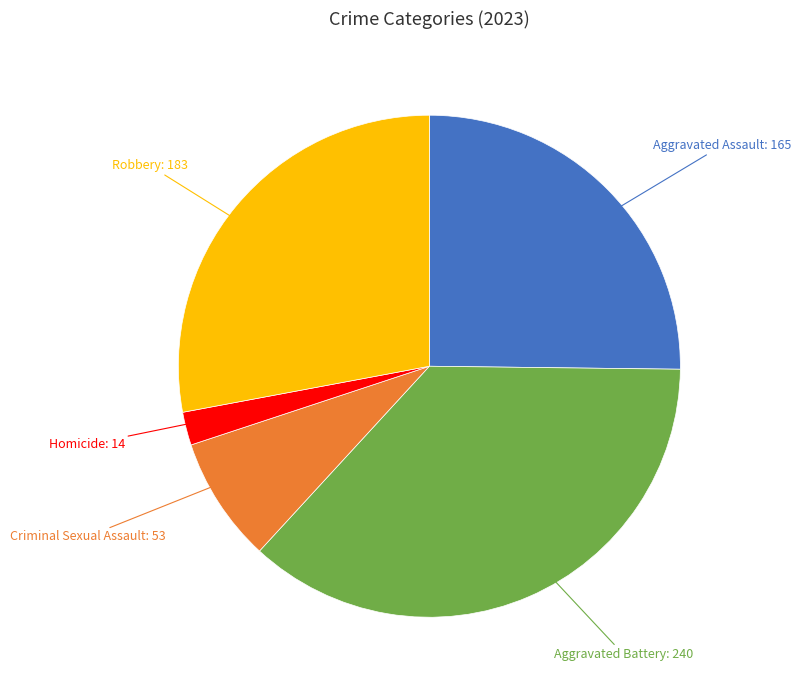

Is there any slice that represents more than half of the pie?

No